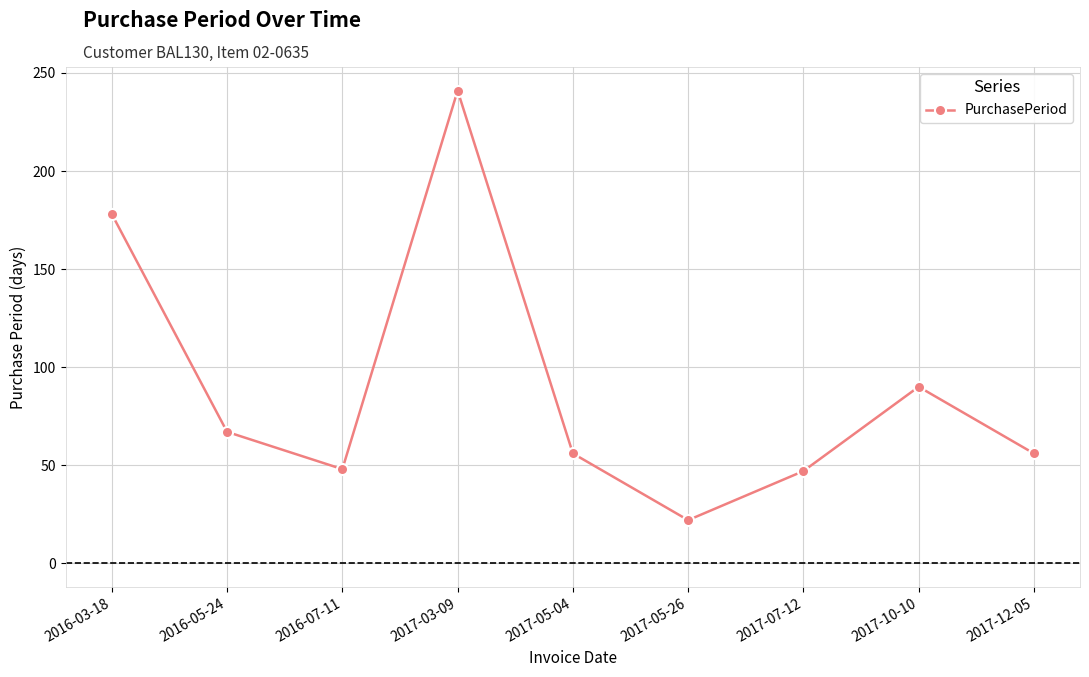

Where is the first local maximum?

2017-03-09